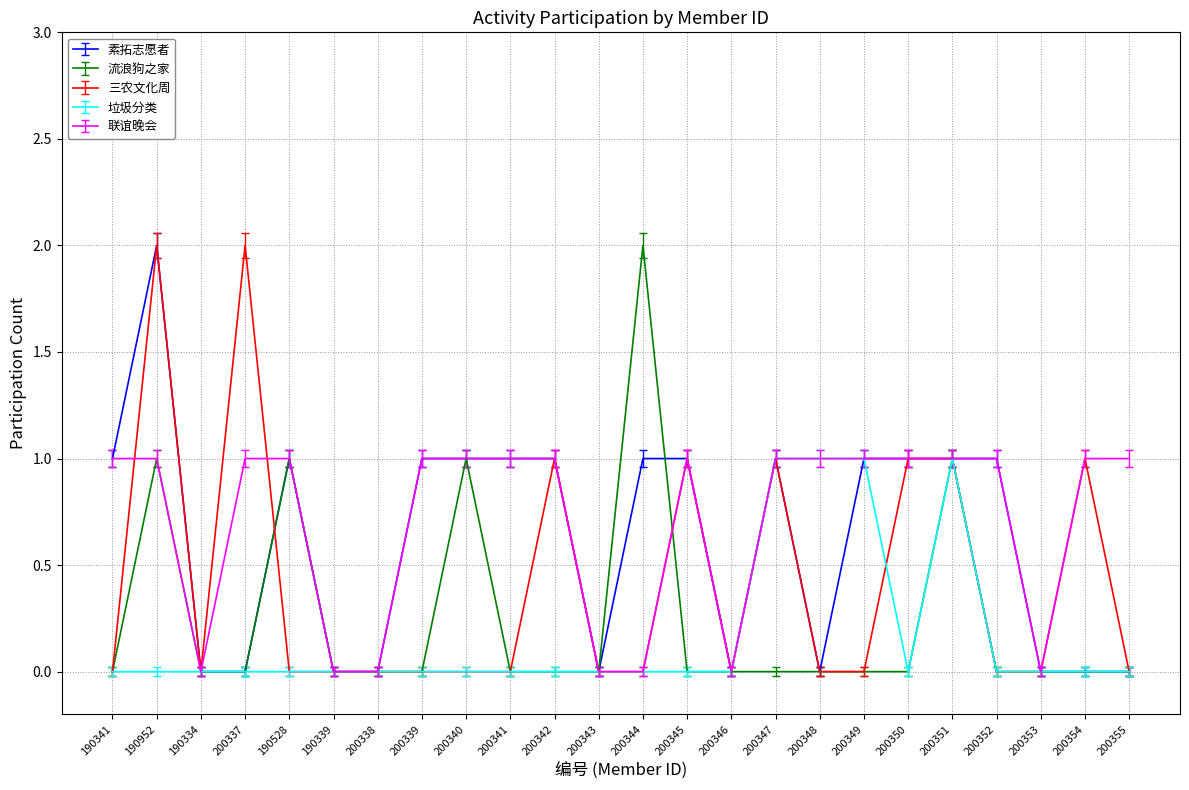

Count the number of data series in this chart.

5